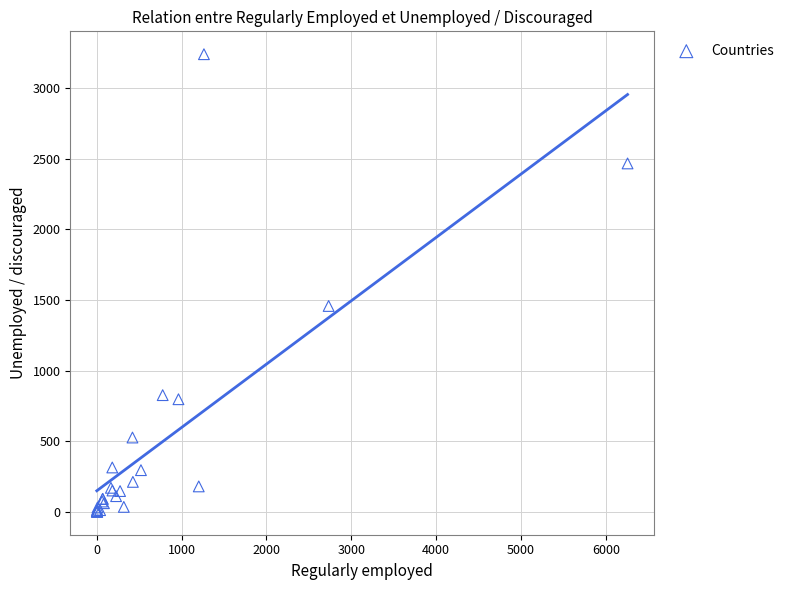

What Y value in the scatter plot is closest to 1619?

1457